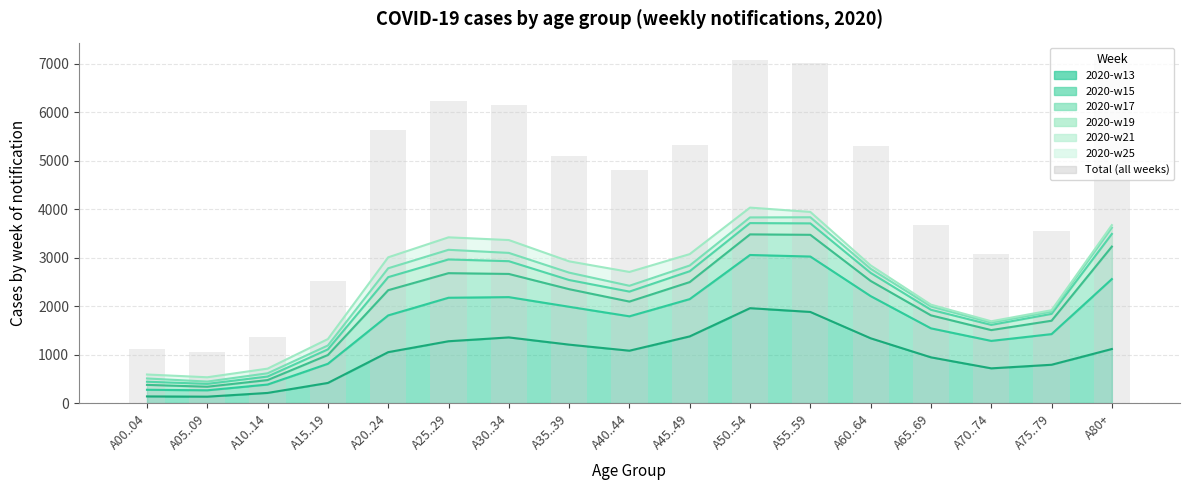

The value at A25..29 is 9765. True or false?

False